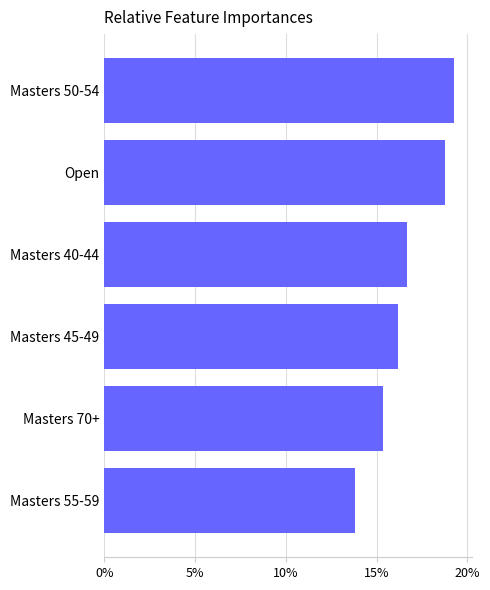

Which label corresponds to the largest value in the chart?

Masters 50-54